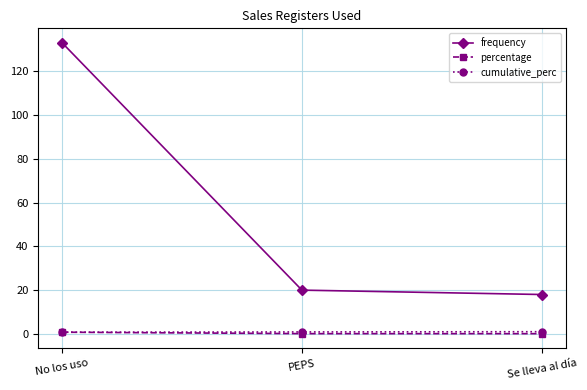

Between No los uso and PEPS, which series saw the biggest shift?

frequency